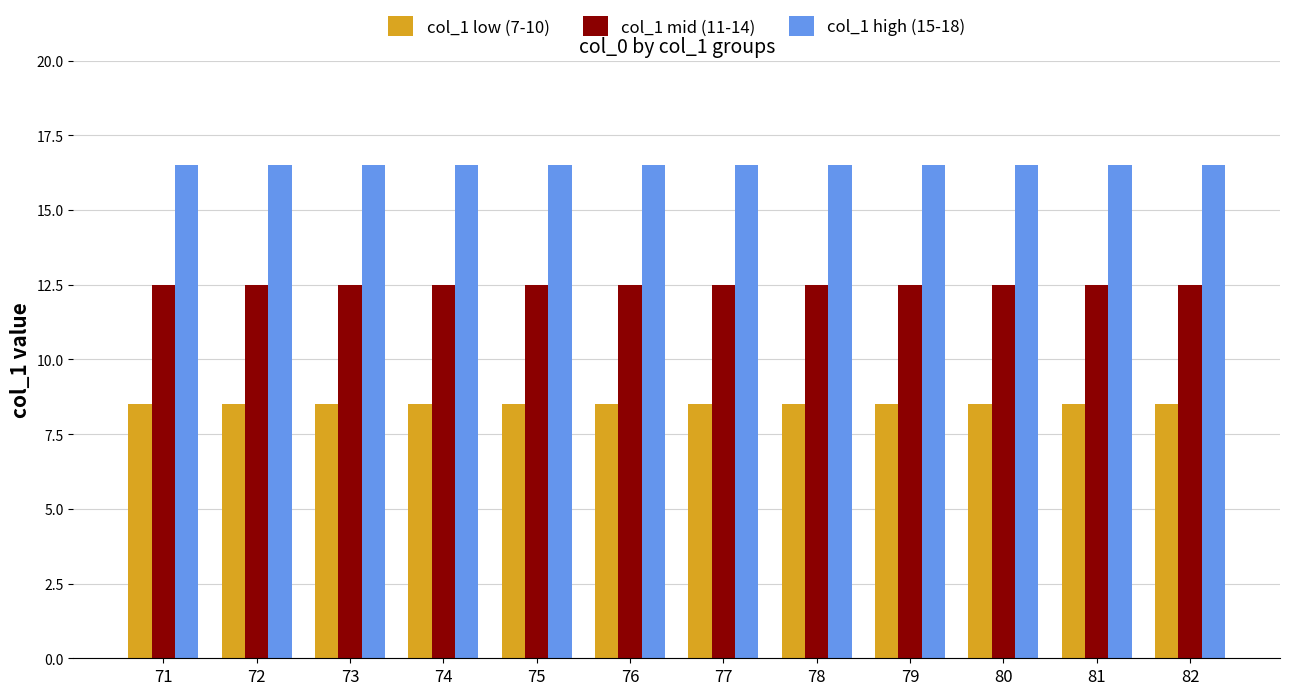

Reading left to right, extract all data points from this chart.

col_1 low (7-10): 8.5	8.5	8.5	8.5	8.5	8.5	8.5	8.5	8.5	8.5	8.5	8.5
col_1 mid (11-14): 12.5	12.5	12.5	12.5	12.5	12.5	12.5	12.5	12.5	12.5	12.5	12.5
col_1 high (15-18): 16.5	16.5	16.5	16.5	16.5	16.5	16.5	16.5	16.5	16.5	16.5	16.5